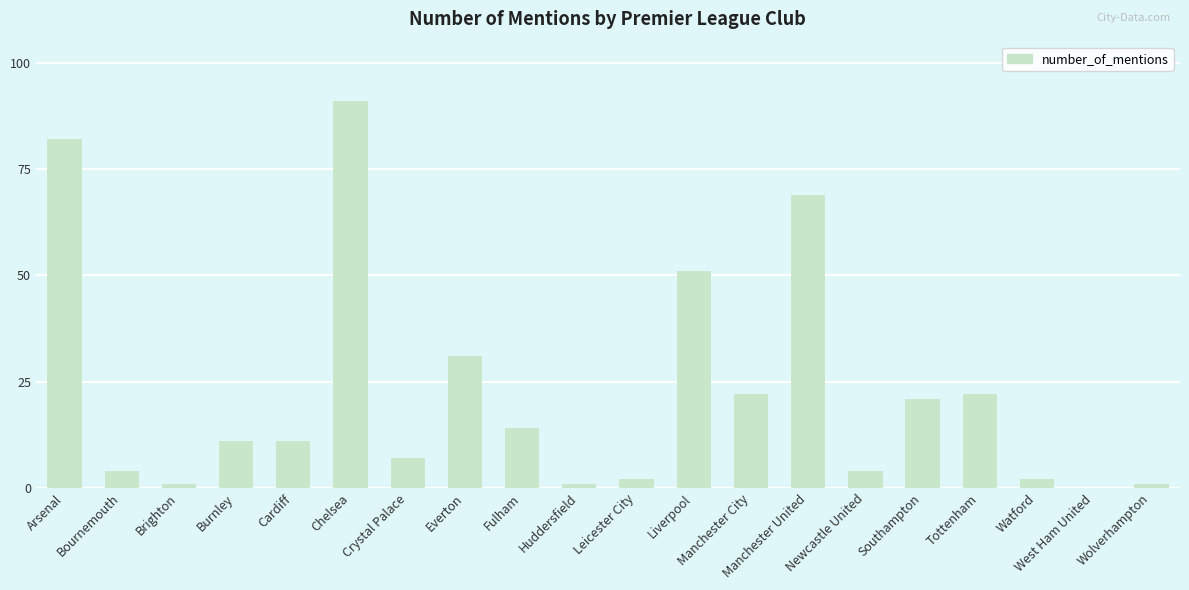

What is the change in value from Crystal Palace to Newcastle United?

-3